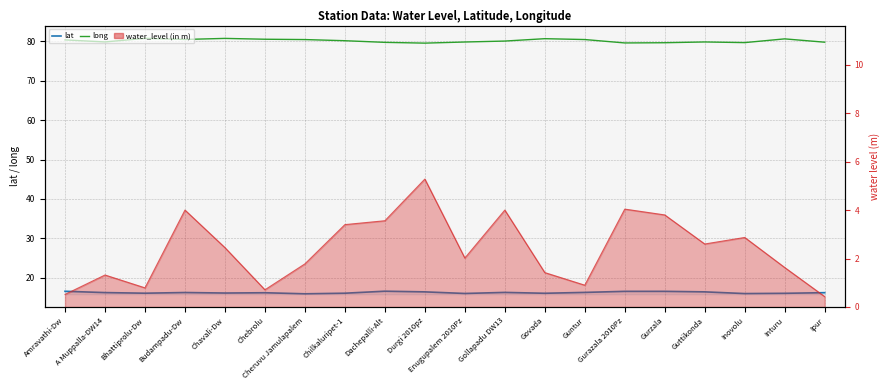

At which label does long reach its minimum?

Durgi 2010pz